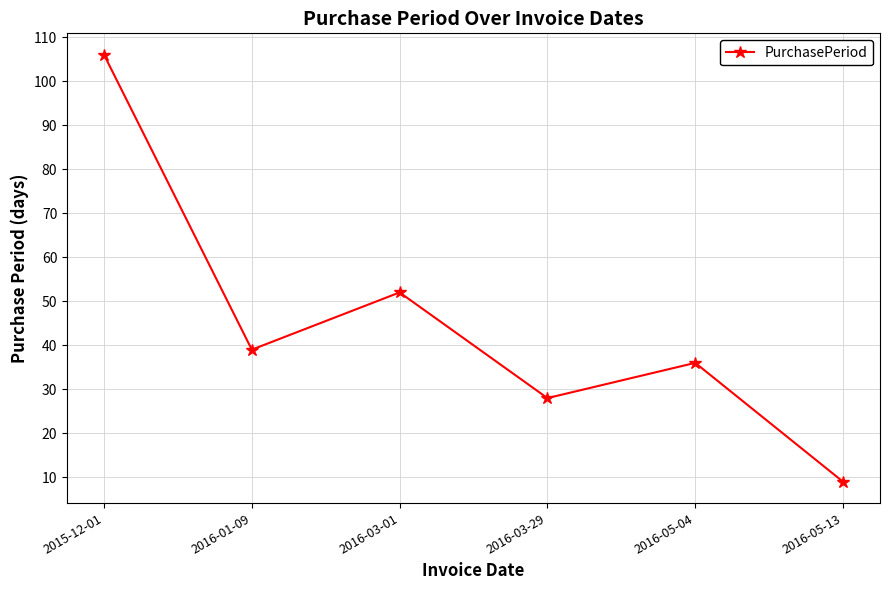

What is the label of the 5th point from the left?

2016-05-04